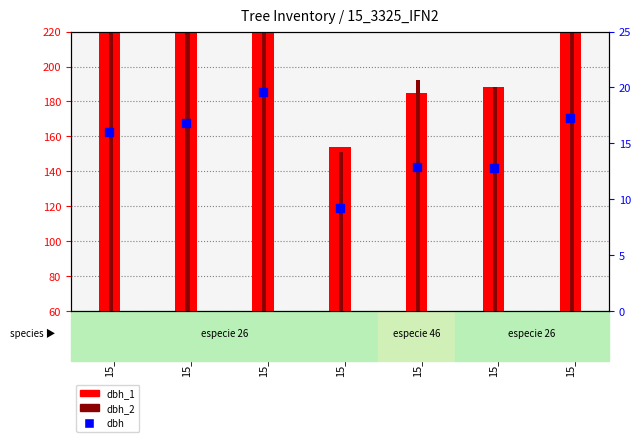

Which series has the largest total across all categories?

dbh_2